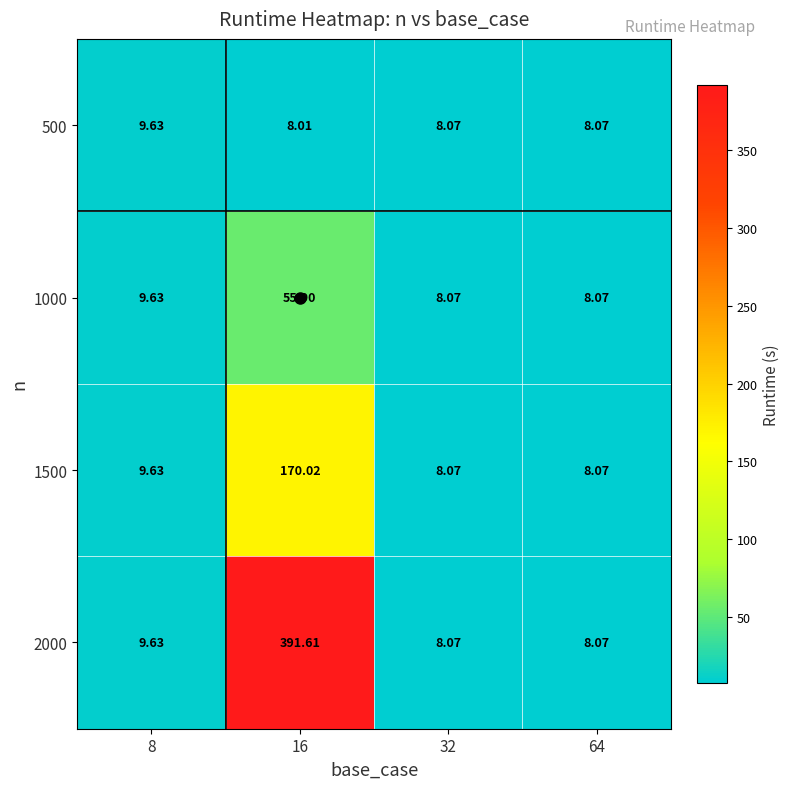

Is the value of 1500 at 16 greater than the value of 1000 at 8?

Yes